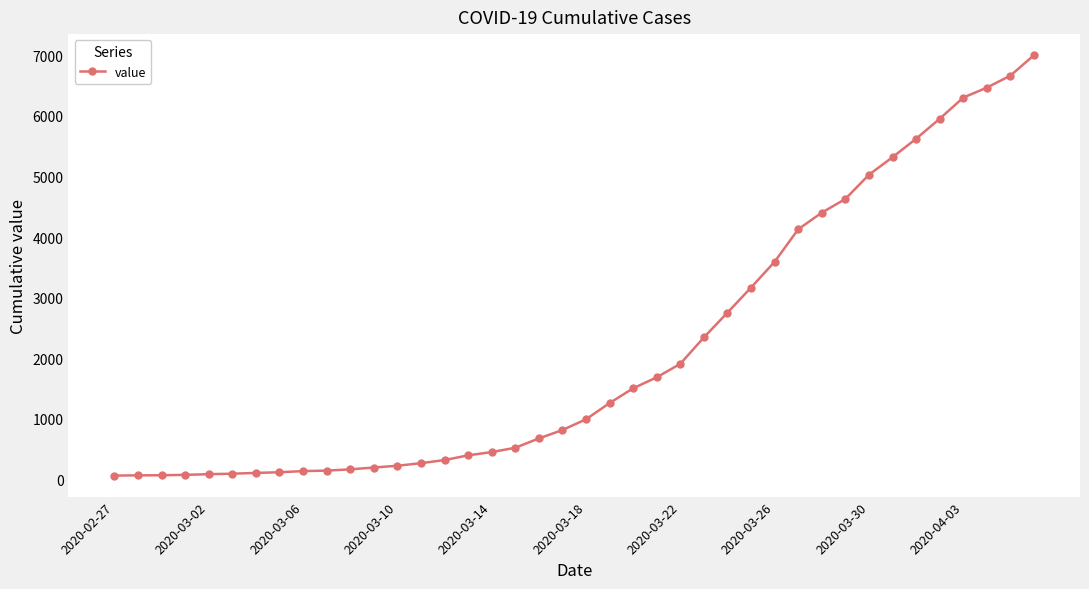

What is the maximum value shown in the chart?

7004